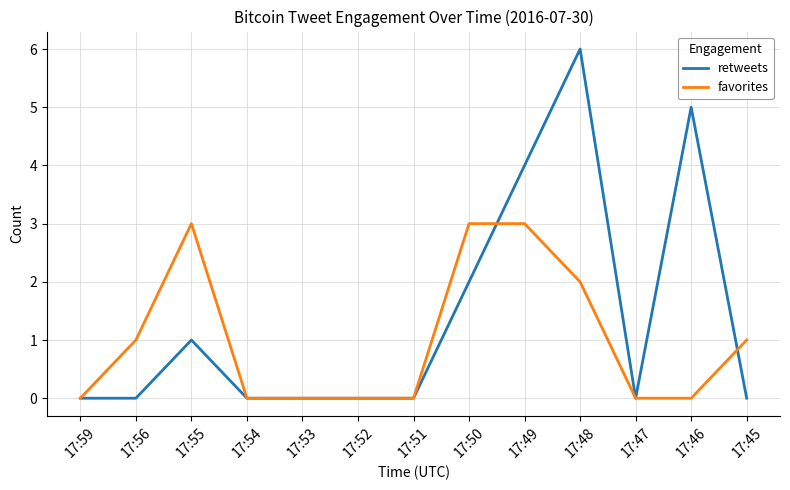

Which series has the largest total across all categories?

retweets